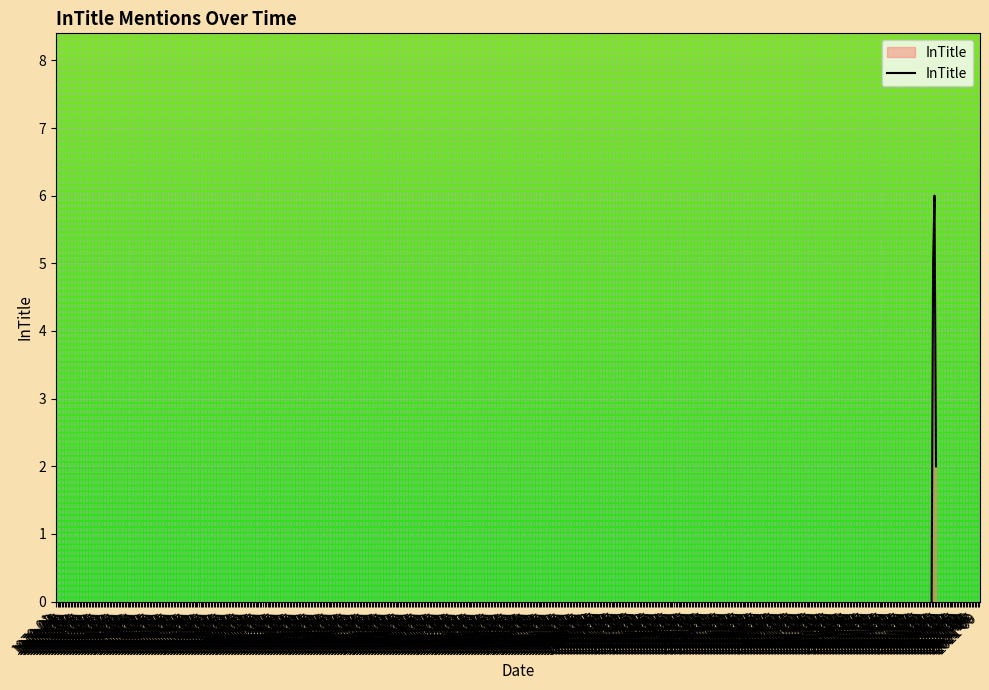

Reading left to right, extract all data points from this chart.

0	5	6	2